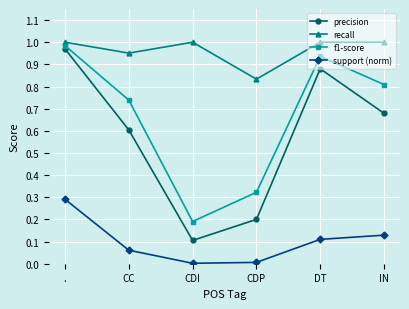

Where is the first local maximum for precision?

DT